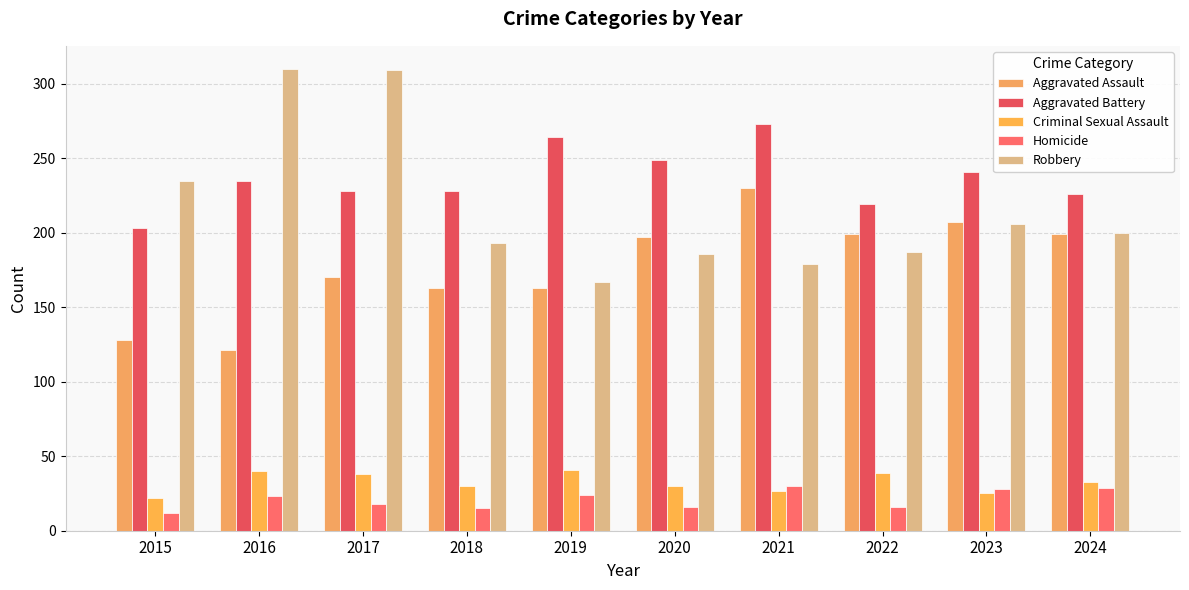

Are the bars horizontal?

No